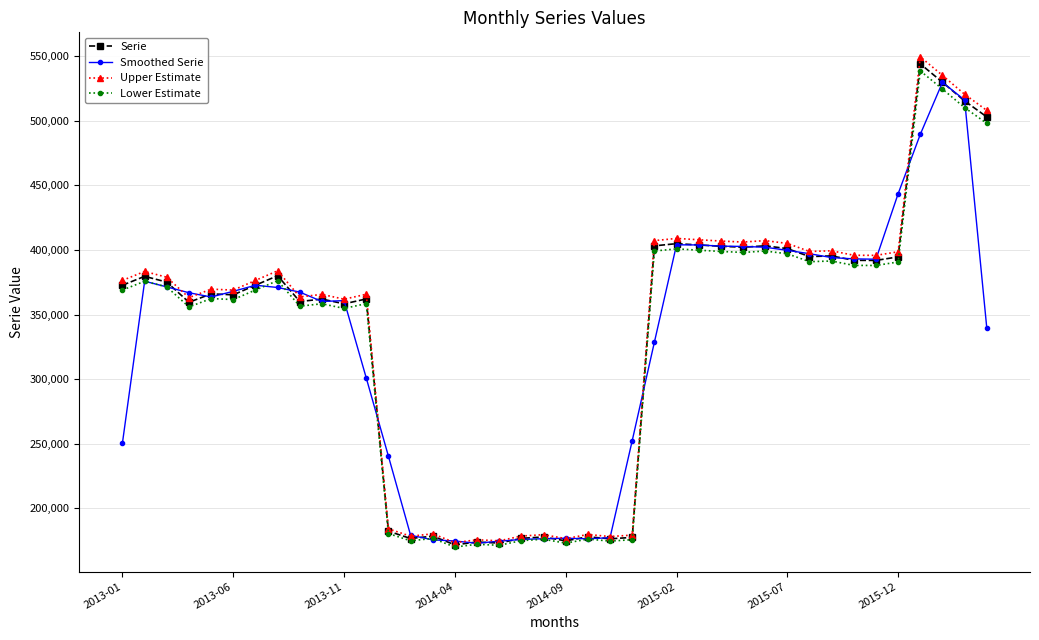

What is the sum of all Smoothed Serie values?

13119427.0